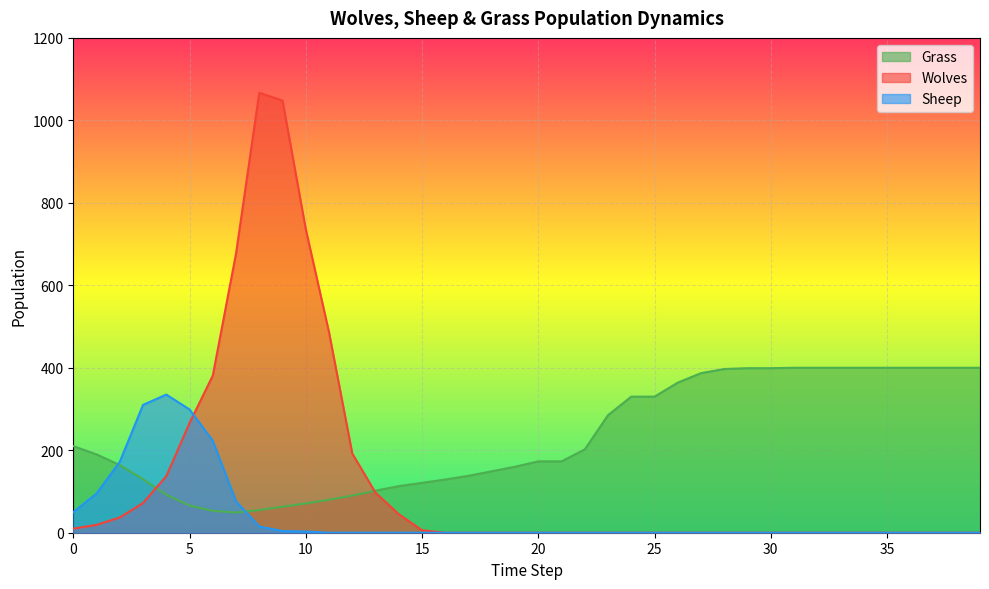

After their last crossing, which series has the higher values: Sheep or Grass?

Grass